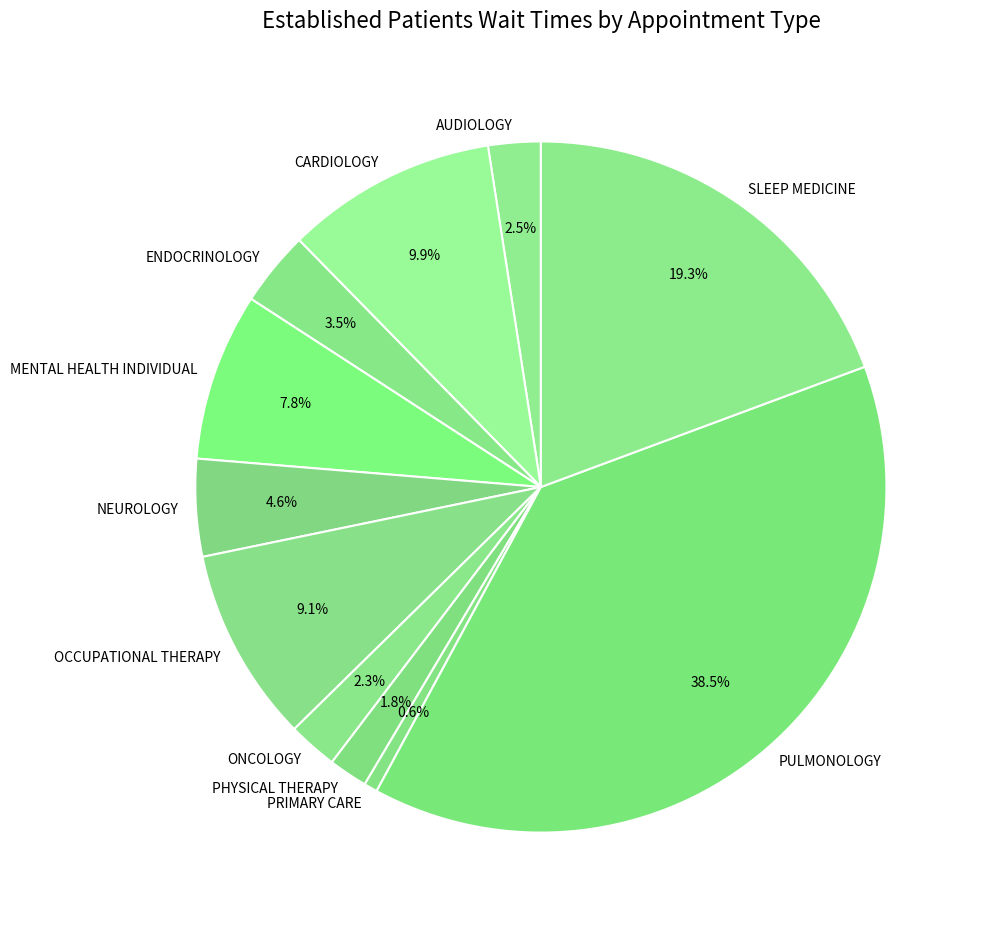

The NEUROLOGY slice represents 5% of the pie. True or false?

True